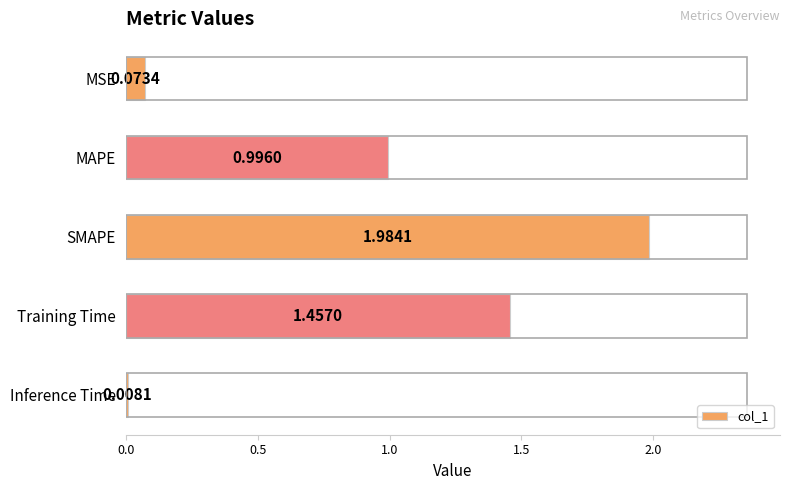

What is the average value?

0.9